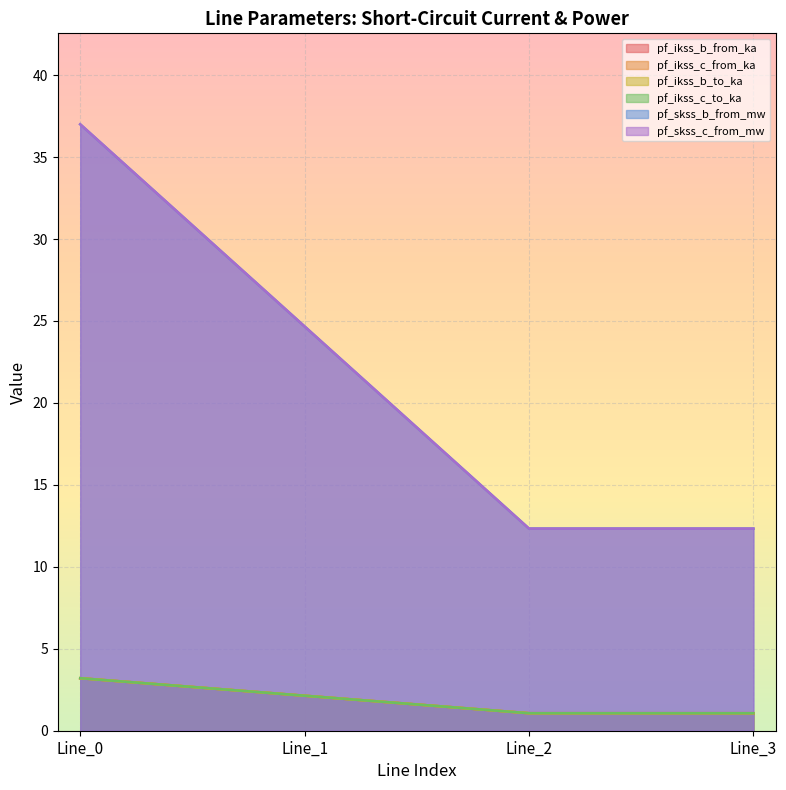

What is the sum of all pf_ikss_c_to_ka values?

7.5